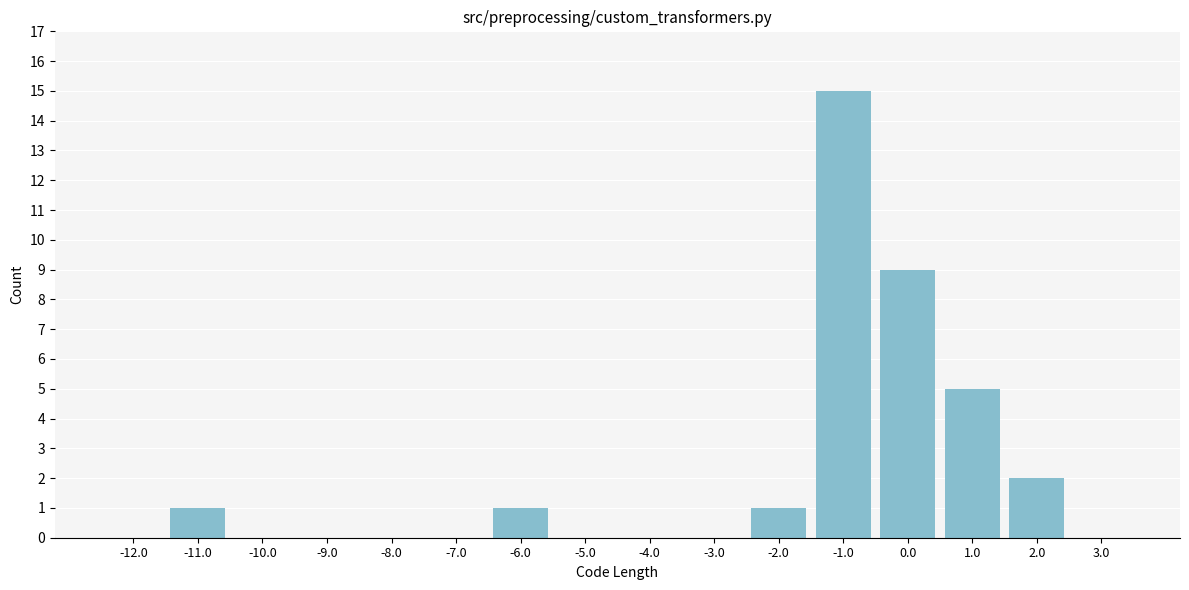

Reading left to right, extract all data points from this chart.

-12.0=0	-11.0=1	-10.0=0	-9.0=0	-8.0=0	-7.0=0	-6.0=1	-5.0=0	-4.0=0	-3.0=0	-2.0=1	-1.0=15	0.0=9	1.0=5	2.0=2	3.0=0